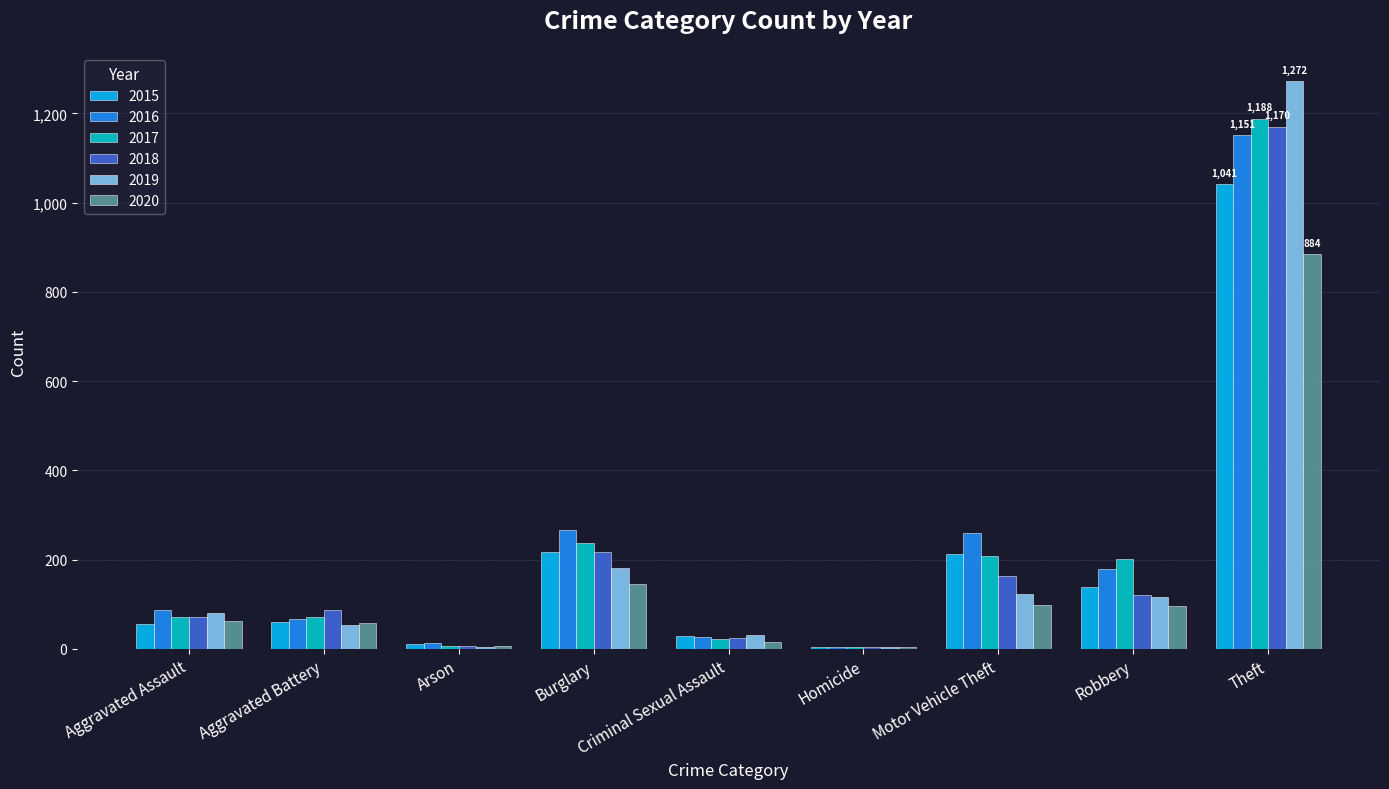

What is the difference between the 2015 values at Robbery and Homicide?

134